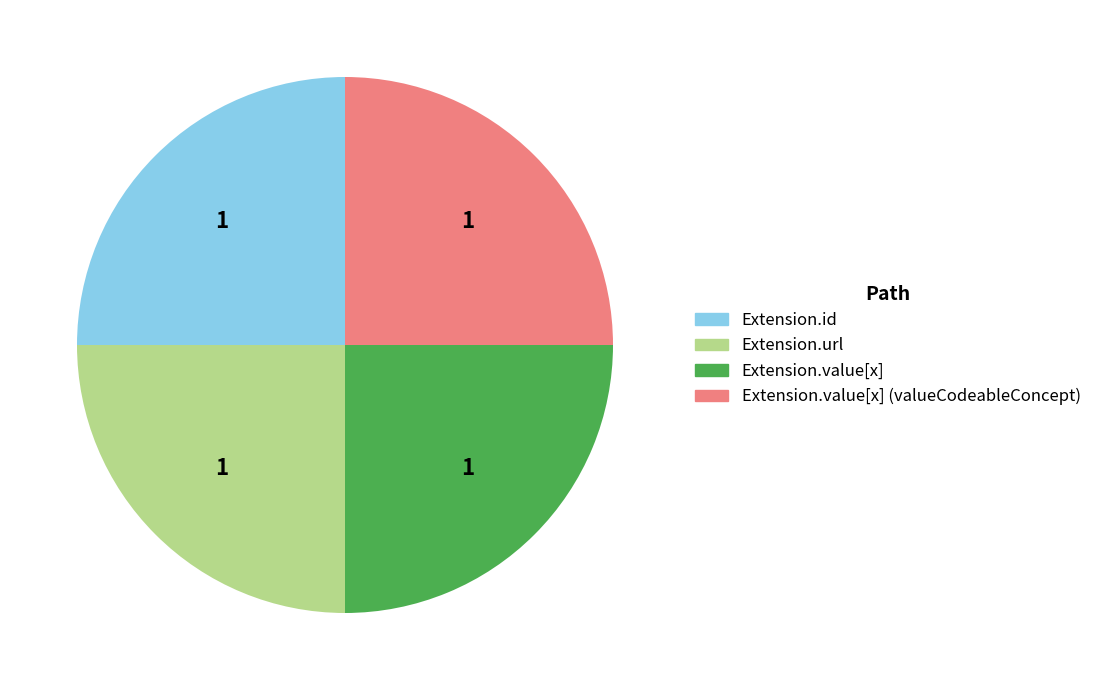

How many slices are in this pie chart?

4